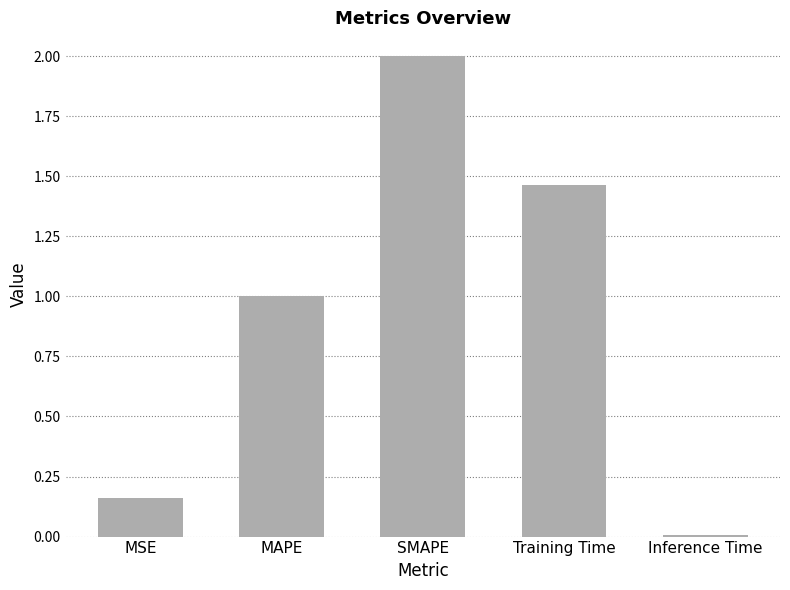

Which category has the lowest value across all series?

Inference Time